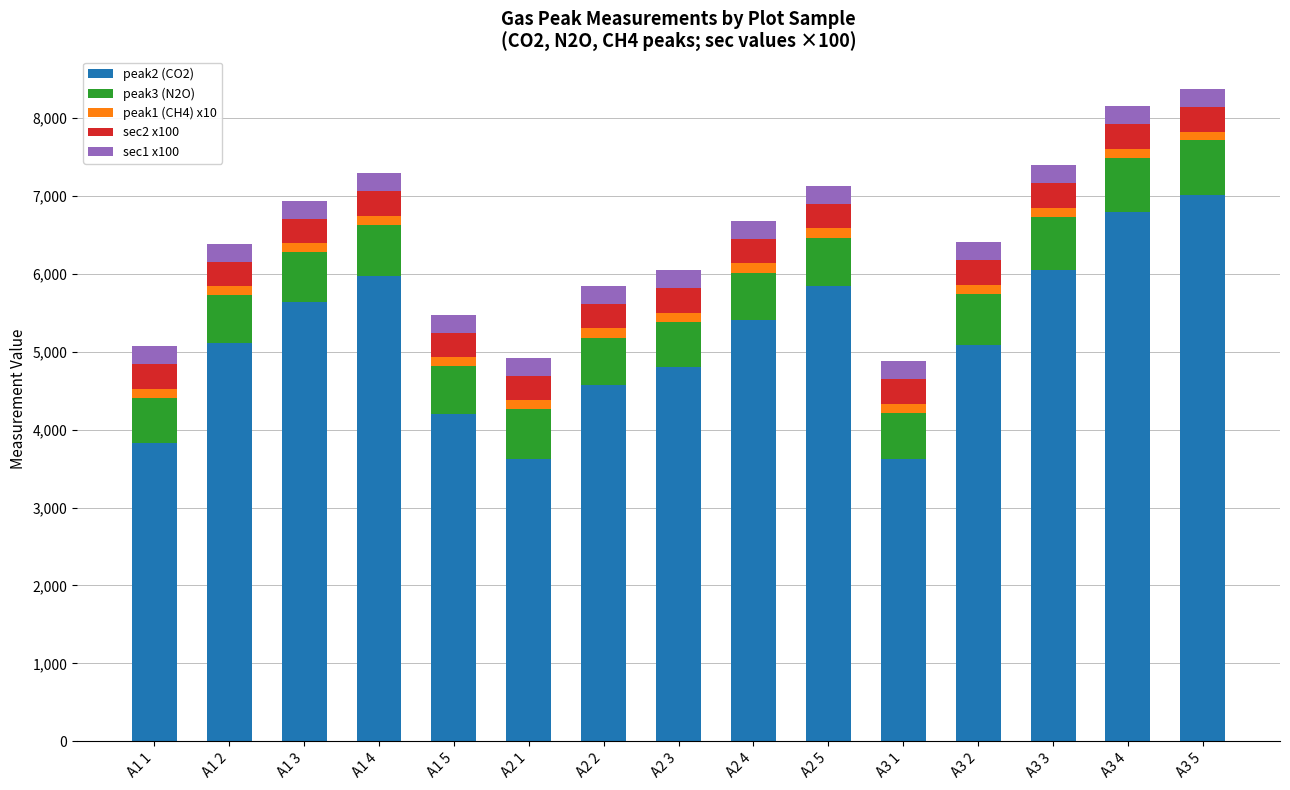

What is the sum of all peak2 (CO2) values?

77600.5